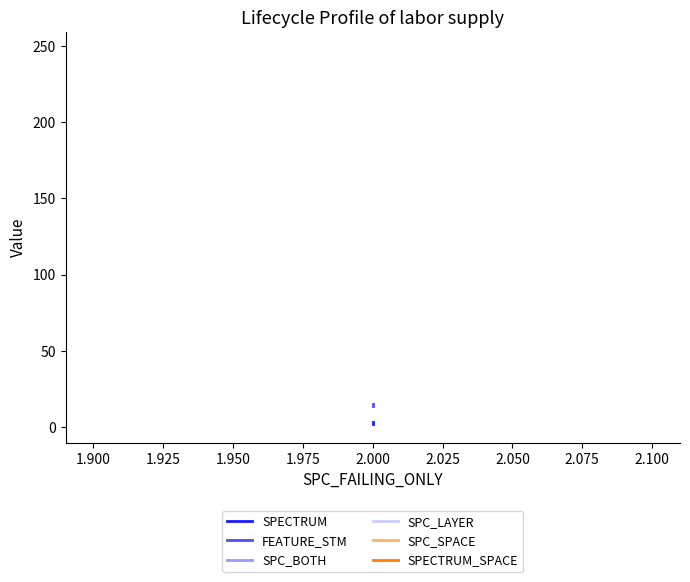

How many categories are shown in the chart?

3